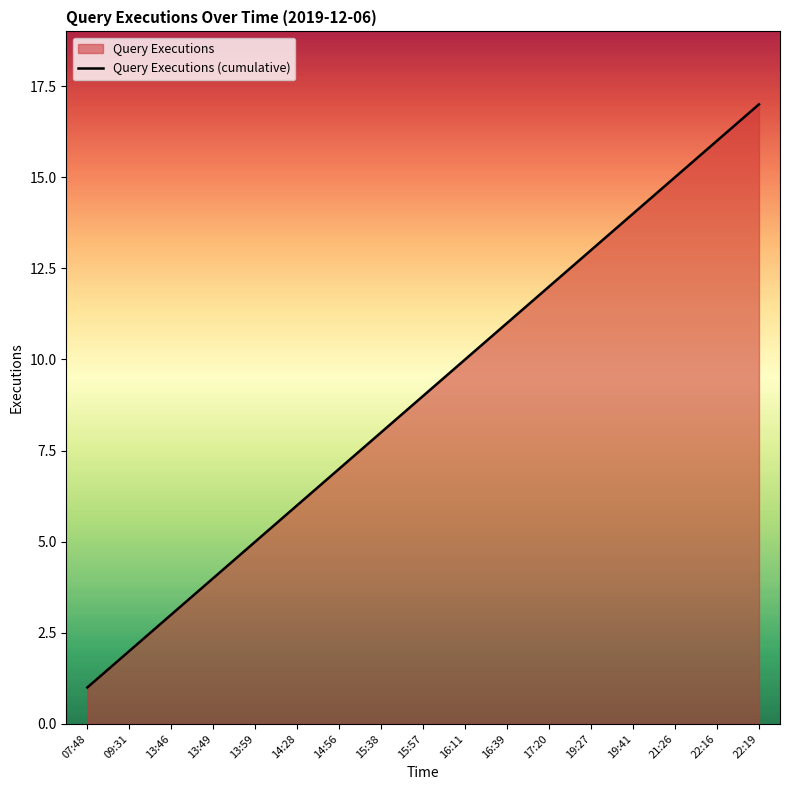

Rank the categories by value from lowest to highest.

07:48, 09:31, 13:46, 13:49, 13:59, 14:28, 14:56, 15:38, 15:57, 16:11, 16:39, 17:20, 19:27, 19:41, 21:26, 22:16, 22:19